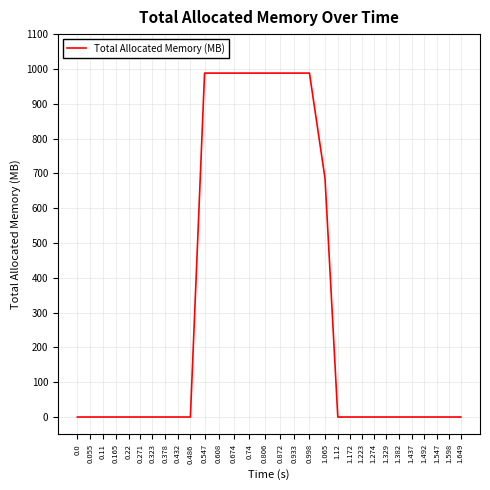

What is the sum of the values at 1.12 and 0.998?

988.0